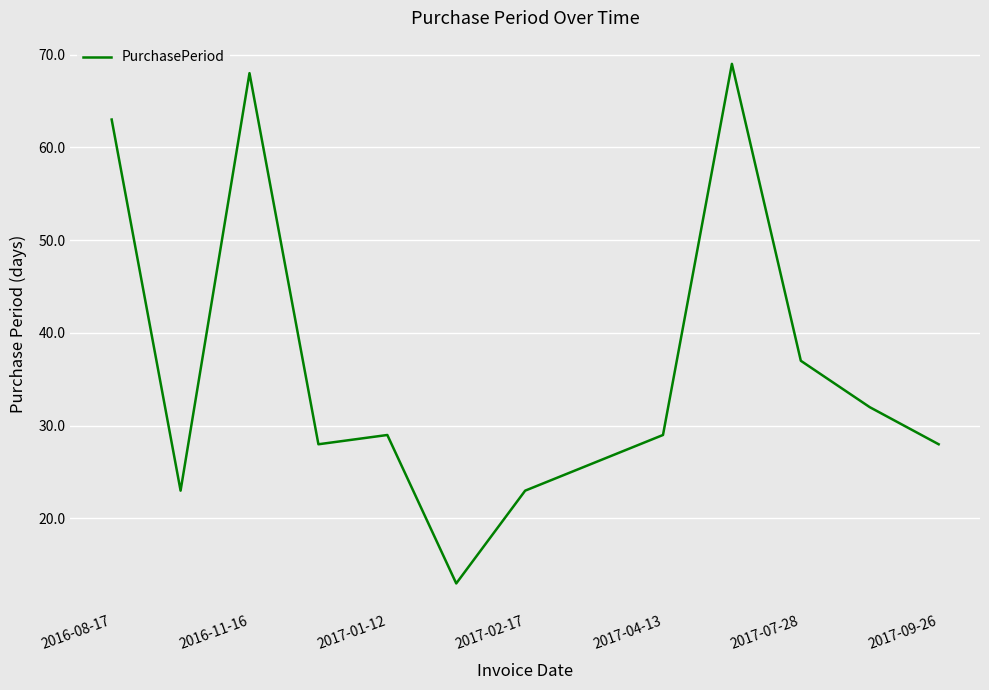

What is the greatest value displayed?

69